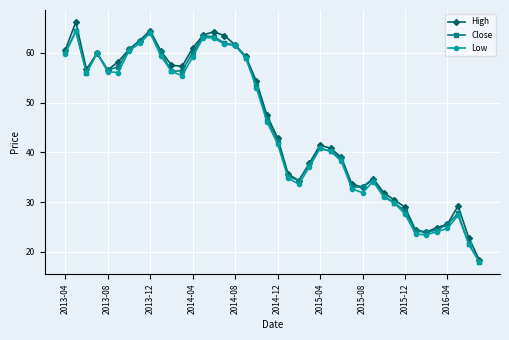

True or false: High has more than 1 points higher than both neighbors.

True